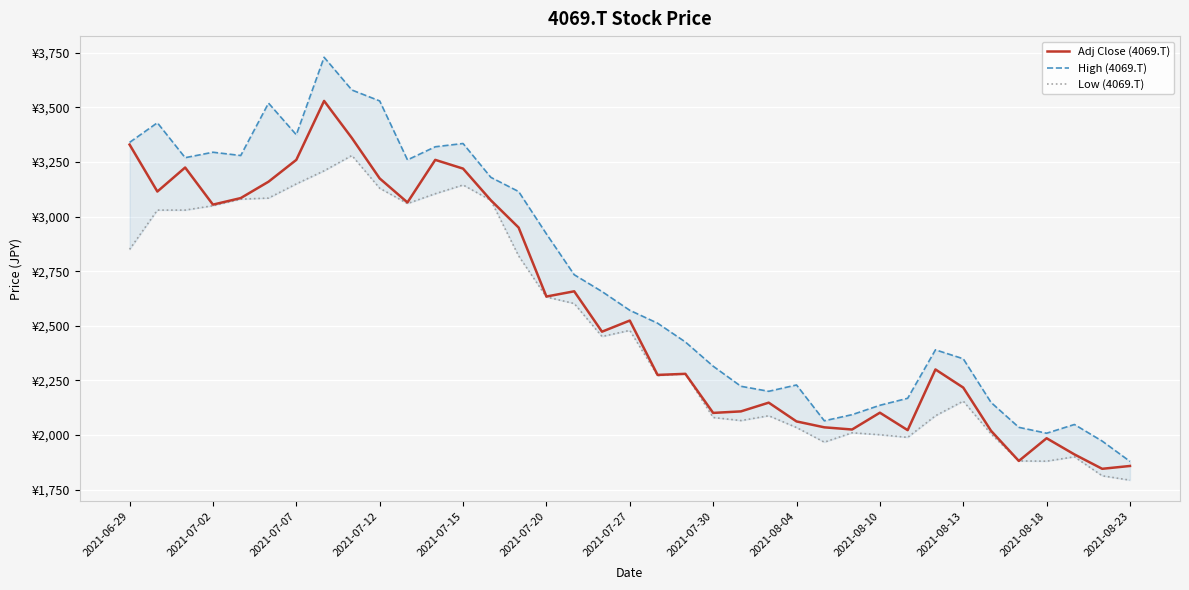

What is the difference between the maximum and minimum values in the Low (4069.T) series?

1487